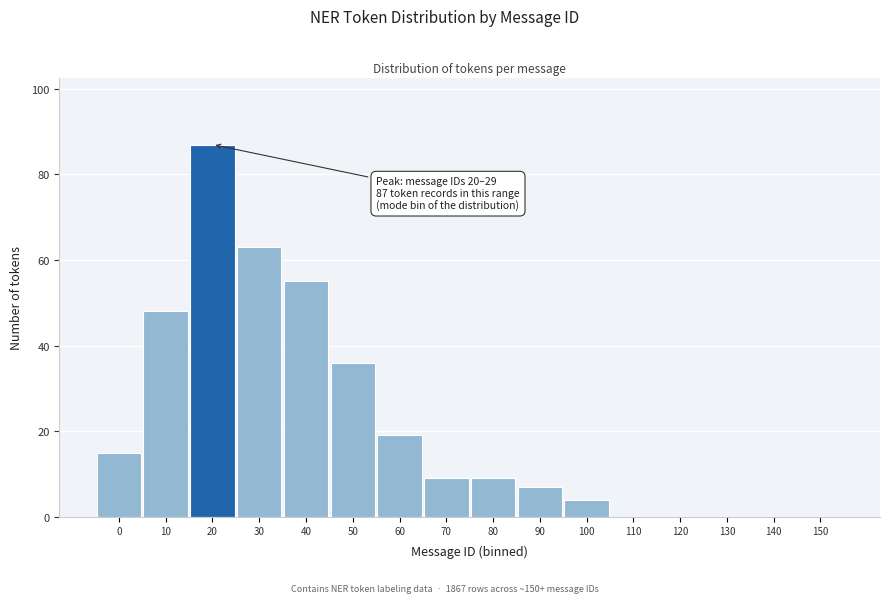

Reading right to left, list all the values displayed in this chart.

150=0	140=0	130=0	120=0	110=0	100=4	90=7	80=9	70=9	60=19	50=36	40=55	30=63	20=87	10=48	0=15